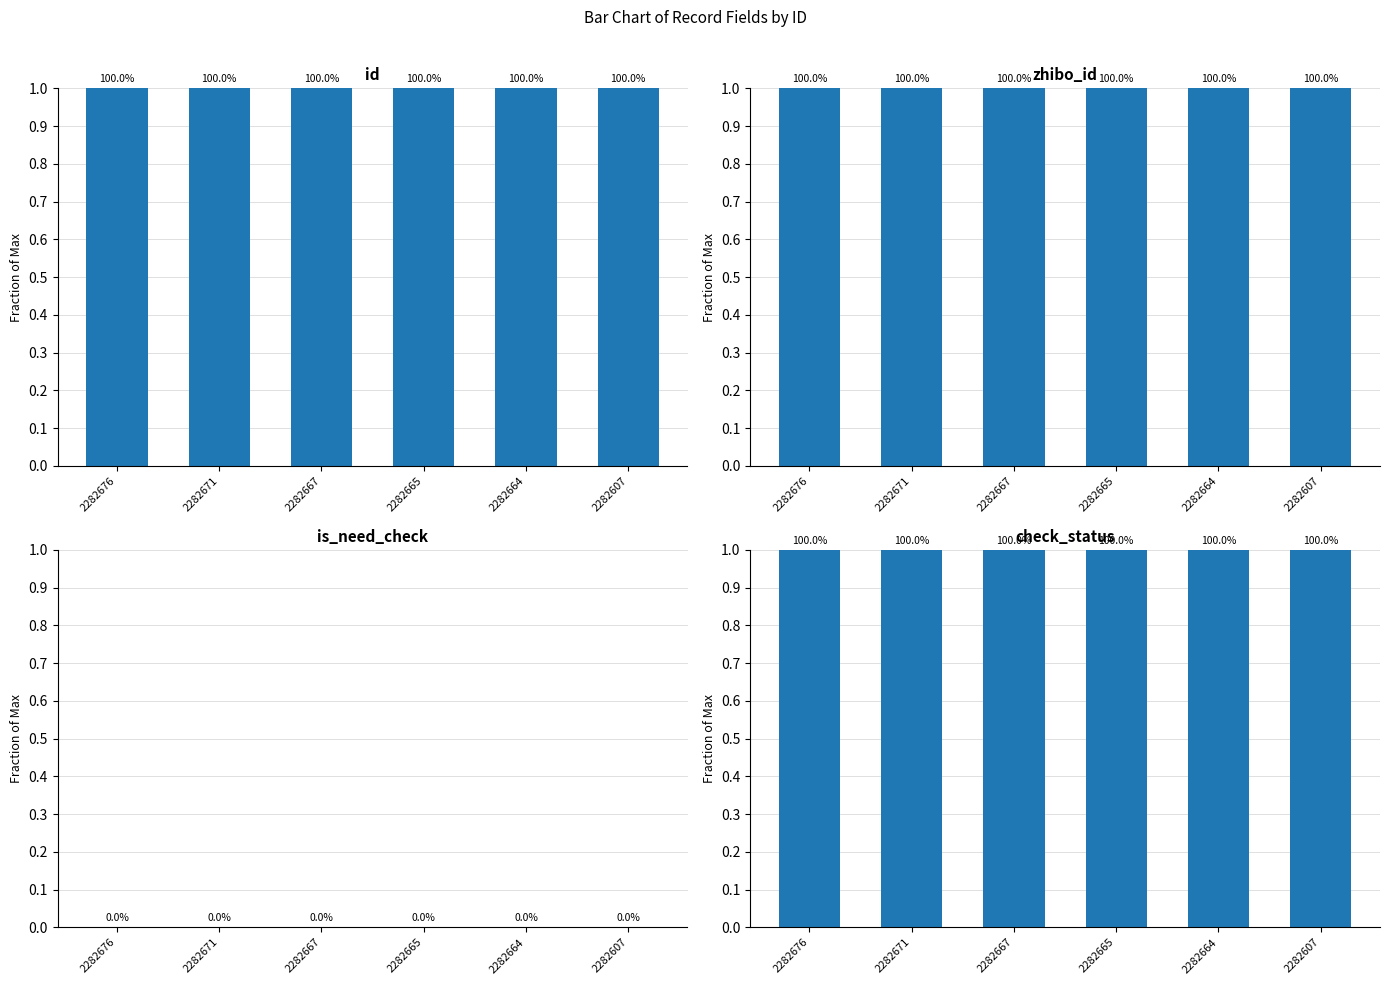

At 2282667, list the series in order from smallest to largest.

is_need_check, id, zhibo_id, check_status